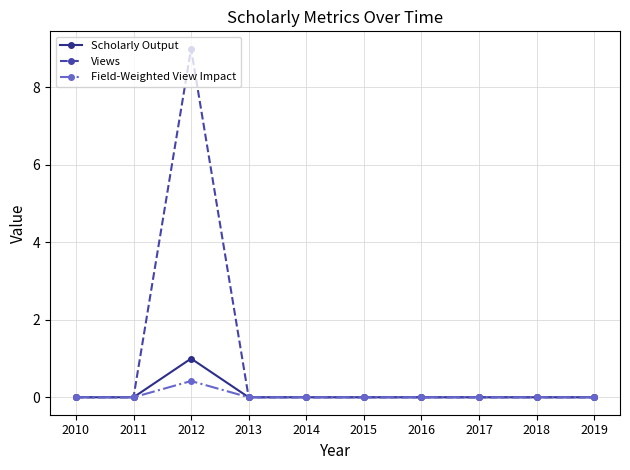

At which category does the chart reach its peak across all series?

2012